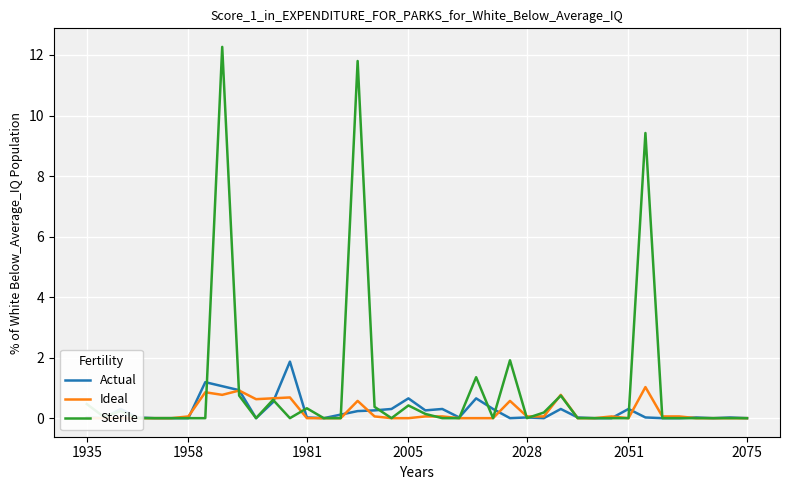

How many intersections are there between Actual and Sterile?

14